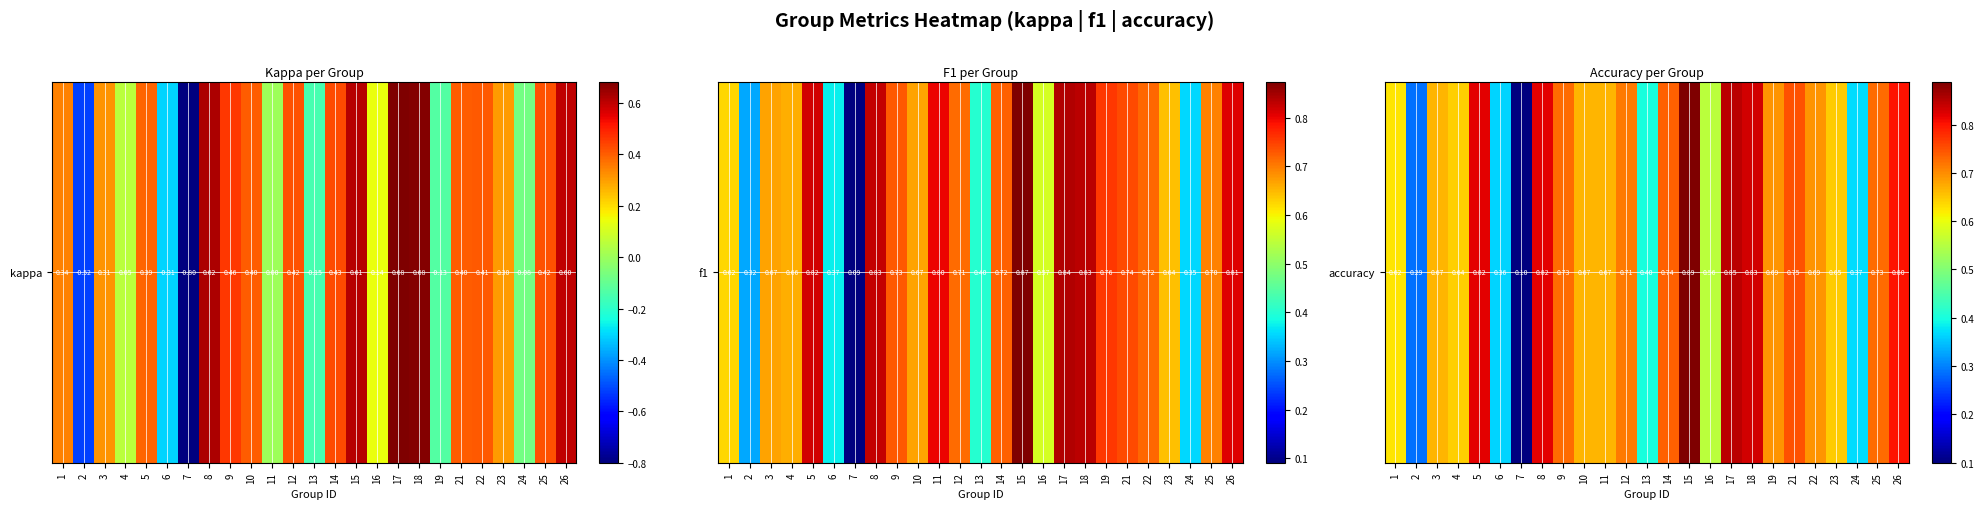

Which category has the lowest value across all series?

7